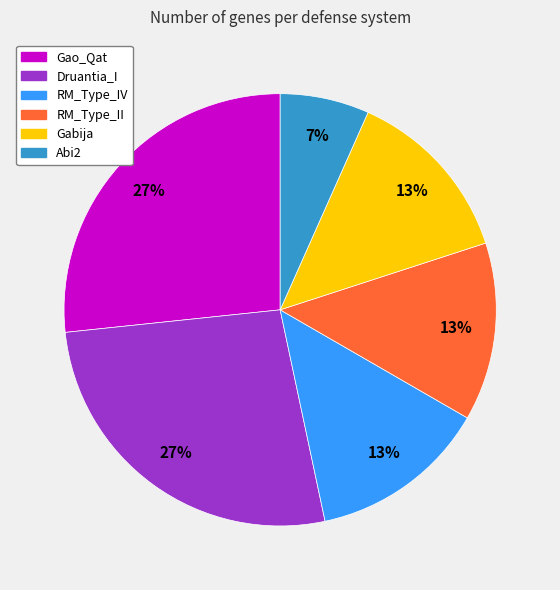

To the nearest percent, what percentage of the pie is Gao_Qat?

27%